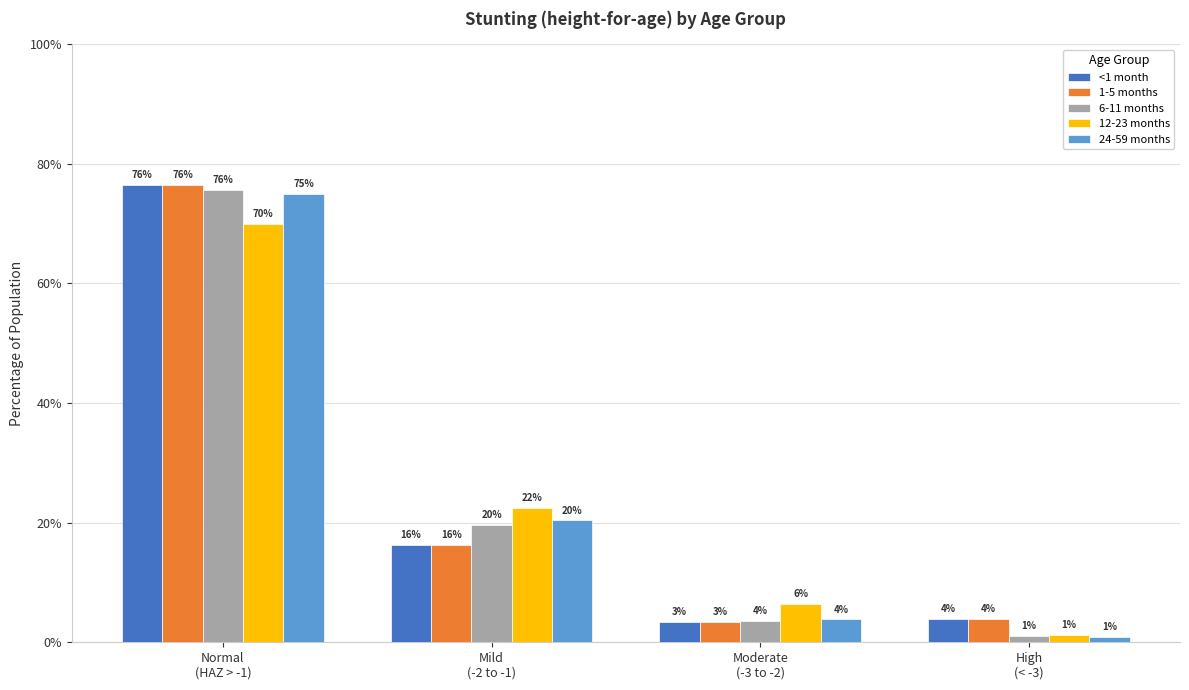

True or false: 6-11 months has a value of 0.2 at Mild
(-2 to -1).

True